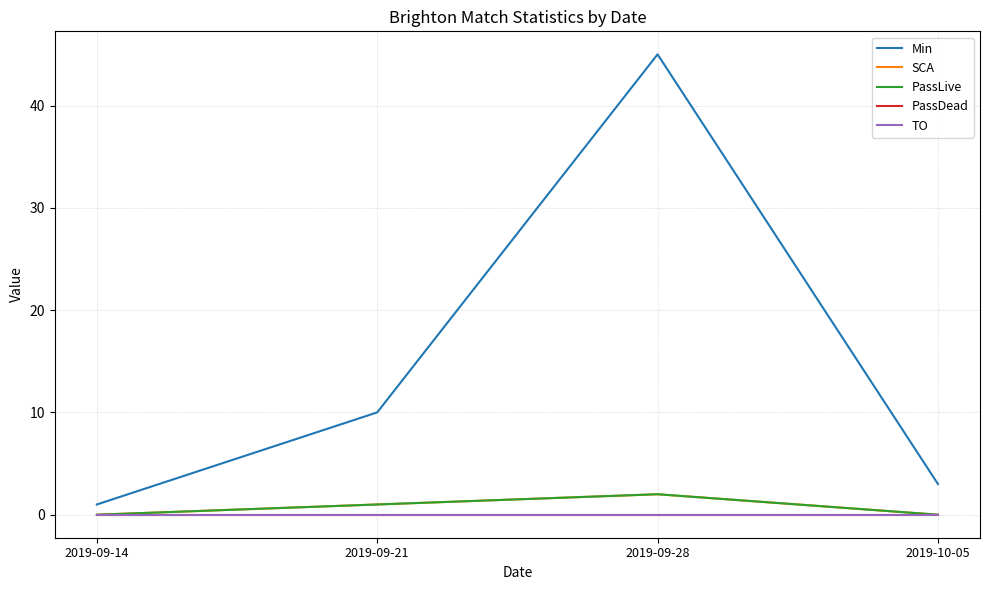

What is the difference between the second highest and minimum values in the SCA series?

1